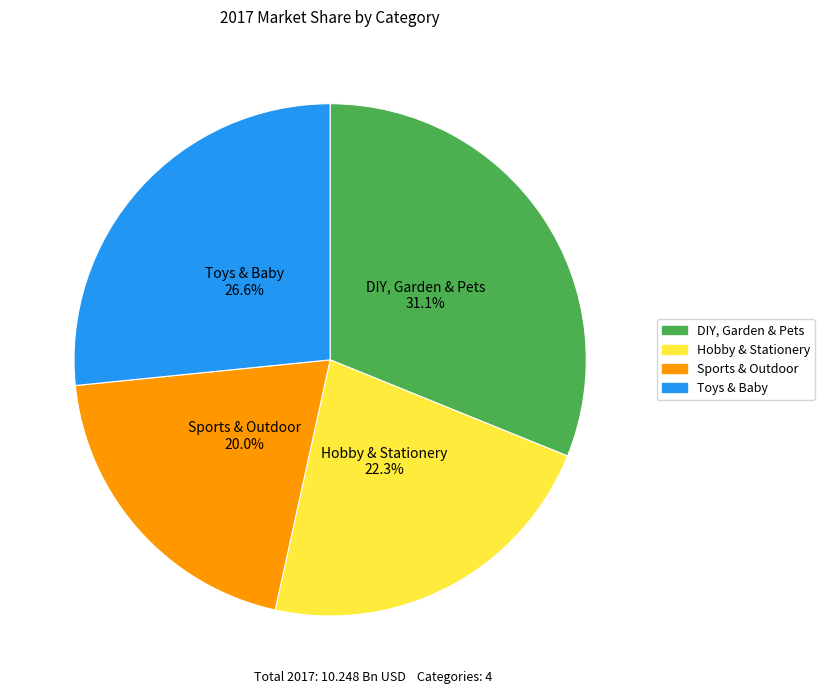

To the nearest percent, what is the average slice percentage?

25%